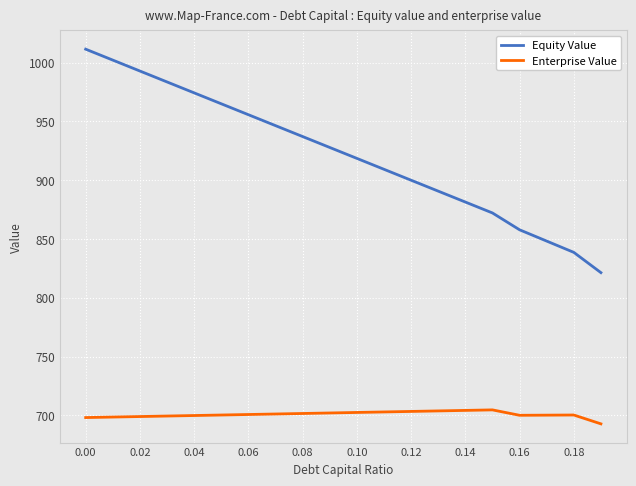

True or false: Equity Value and Enterprise Value intersect in this chart.

False